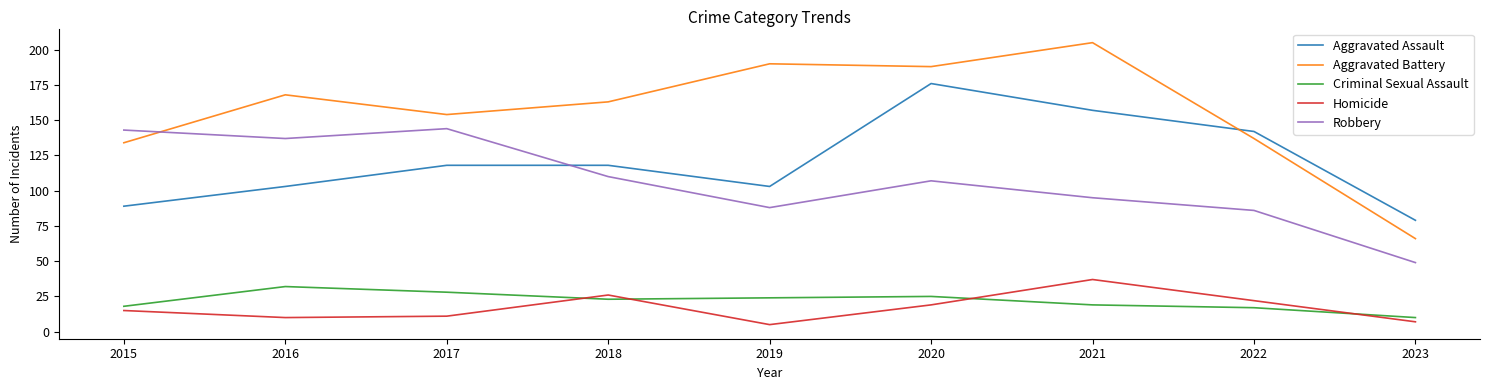

Rank the series by their maximum value, from lowest to highest.

Criminal Sexual Assault, Homicide, Robbery, Aggravated Assault, Aggravated Battery